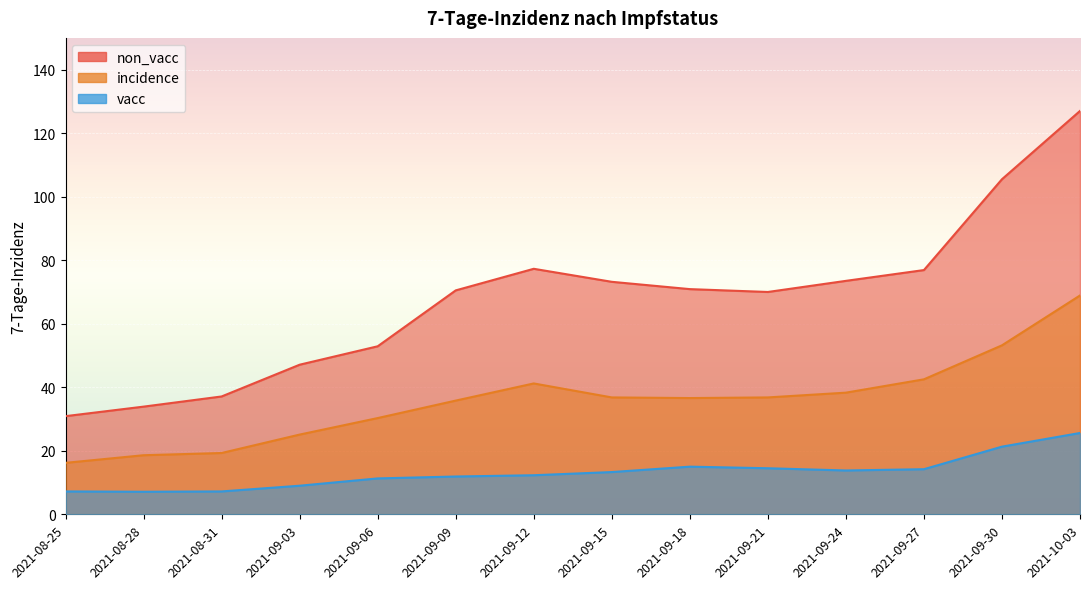

At which label is vacc closest to 16?

2021-09-18